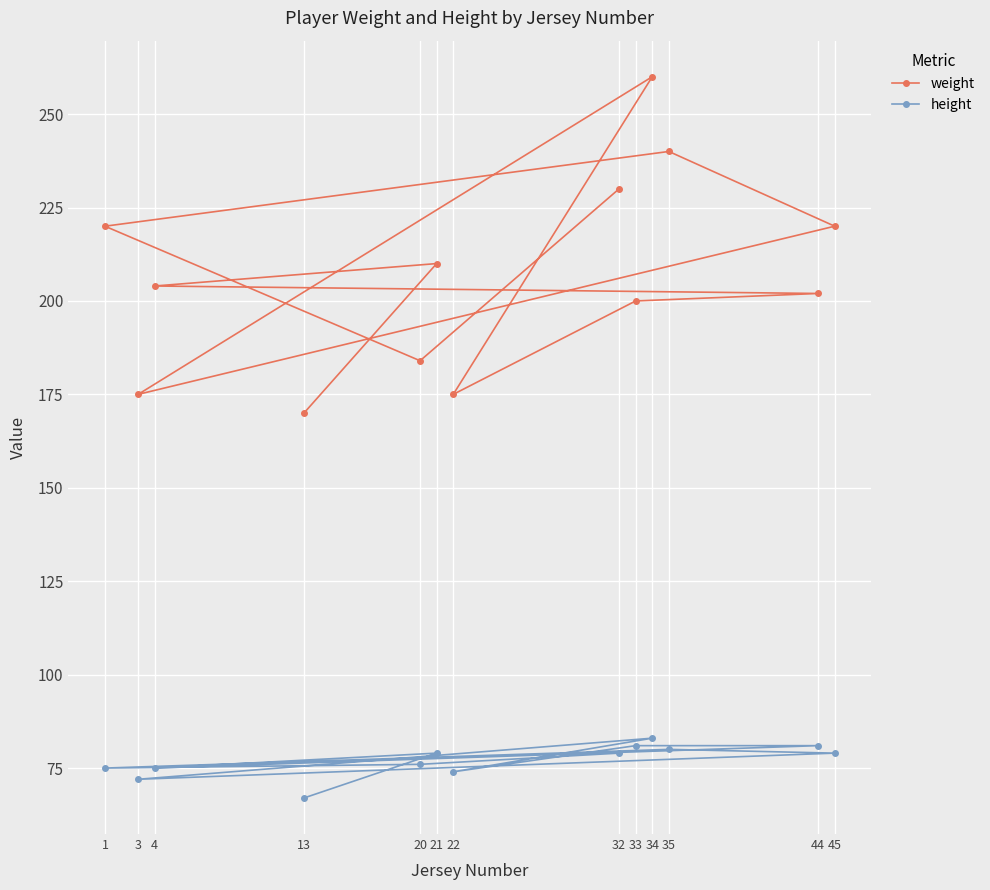

The weight series shows 230 at 32. True or false?

True